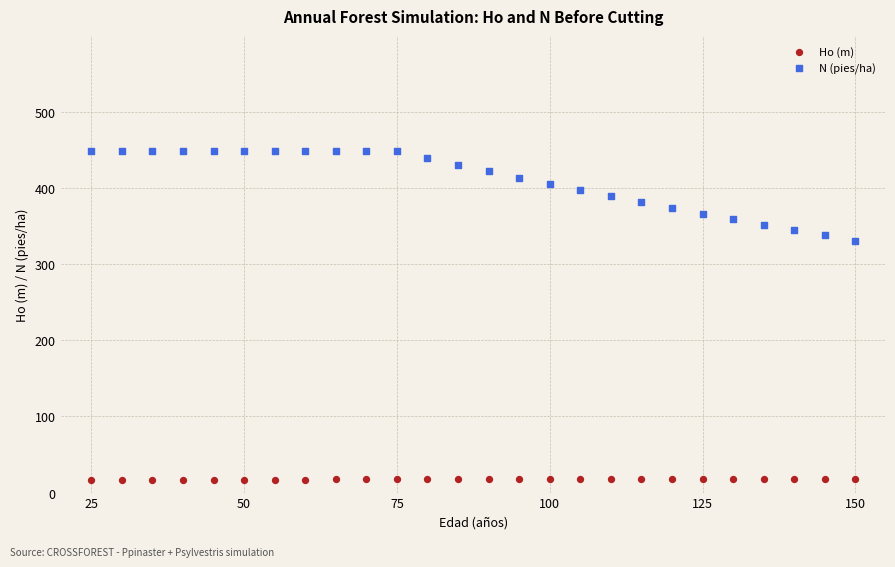

Which series contains the lowest Y value?

Ho (m)